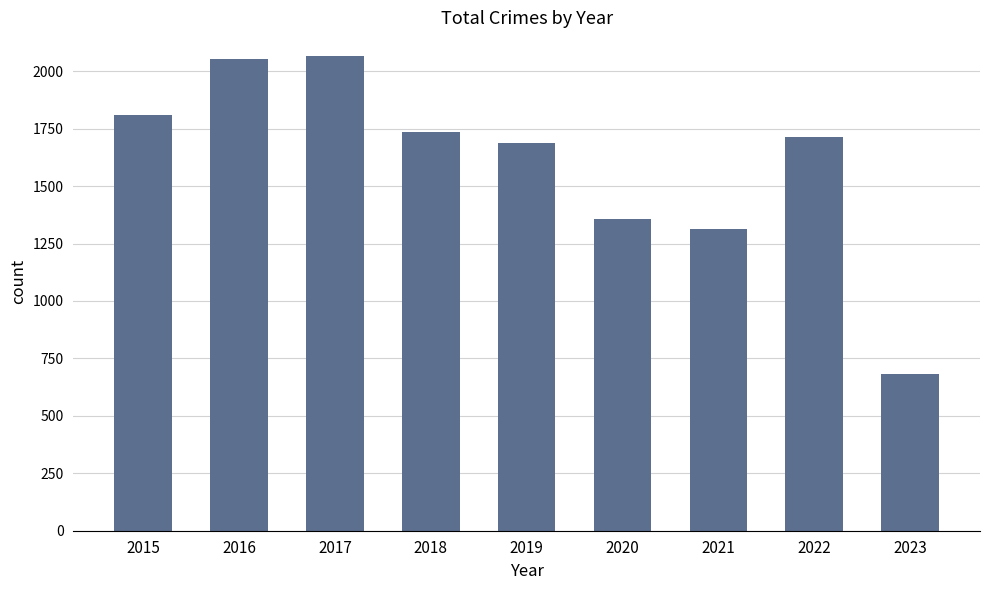

What is the change in value from 2015 to 2021?

-499